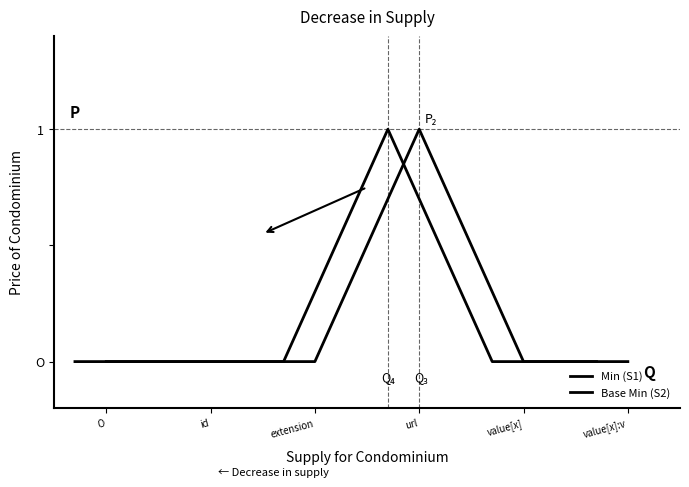

What position from the left is value[x]?

5